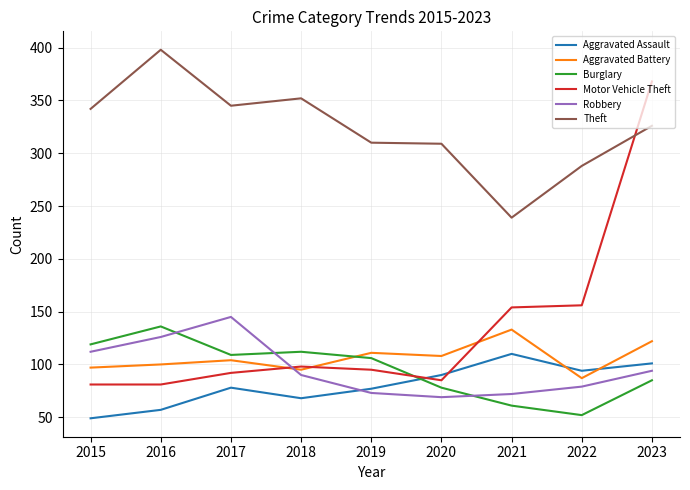

What is the minimum value shown in the chart?

49